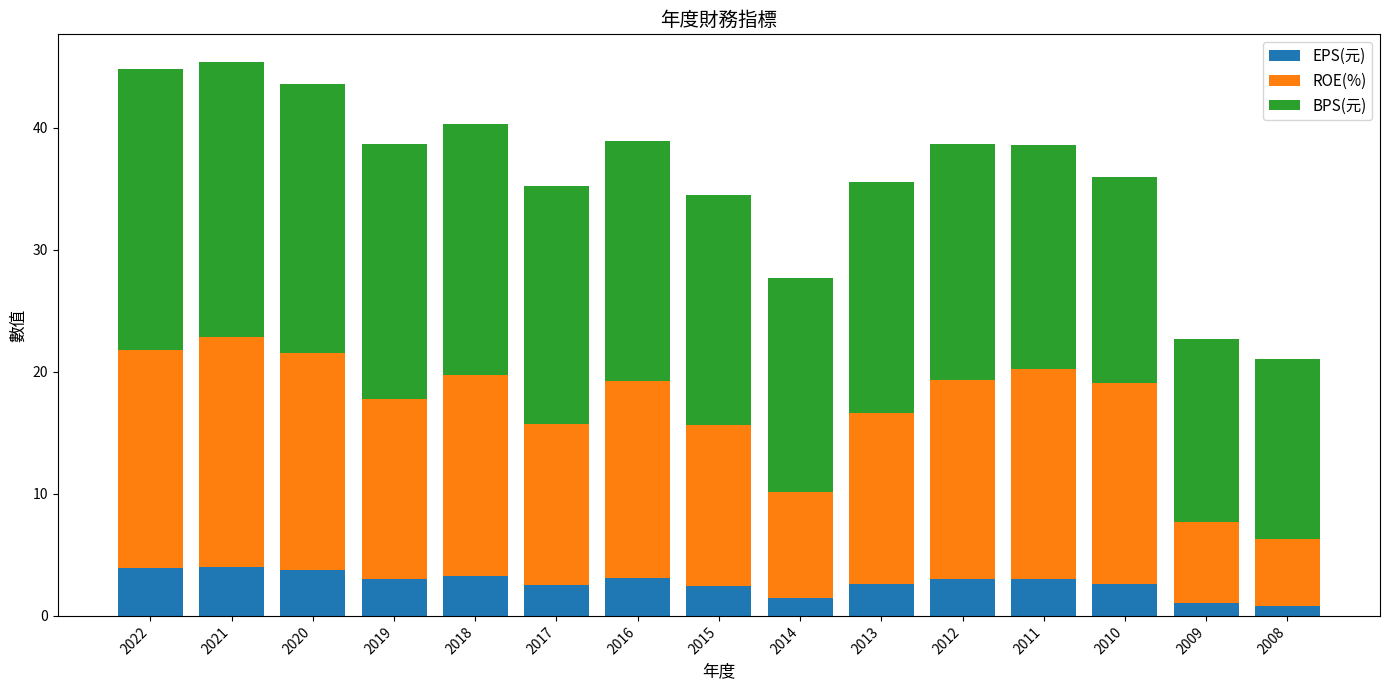

What is the highest value of the EPS(元) series?

4.0